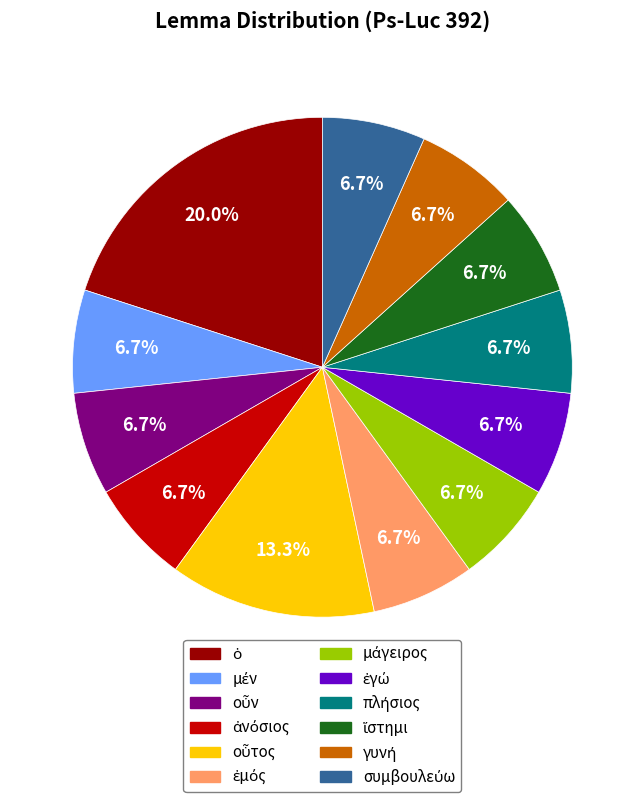

How many slices are in this pie chart?

12